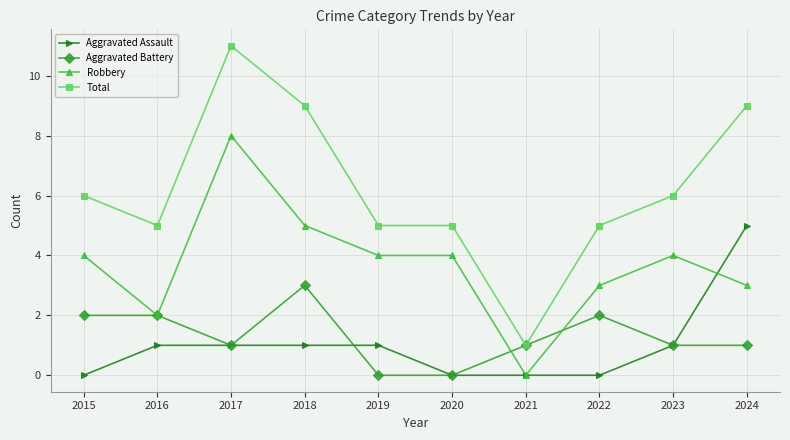

What is the maximum value for Aggravated Assault?

5